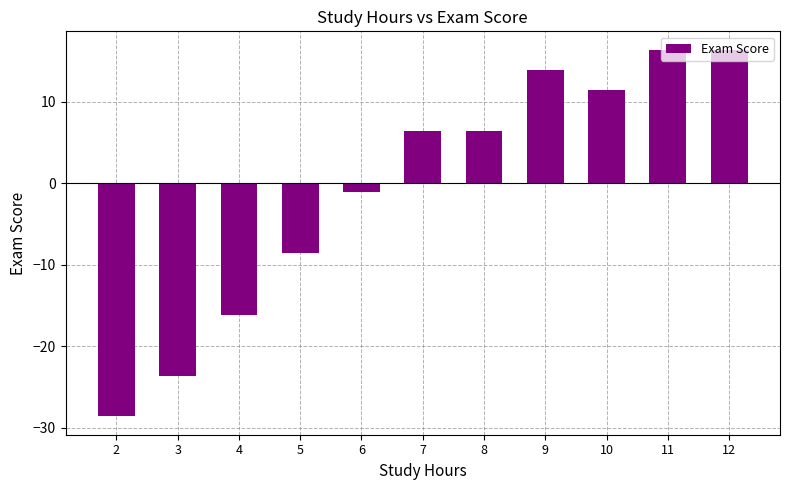

Reading left to right, transcribe all the data shown in this chart.

2=-28.6	3=-23.6	4=-16.1	5=-8.6	6=-1.1	7=6.4	8=6.4	9=13.9	10=11.4	11=16.4	12=16.4